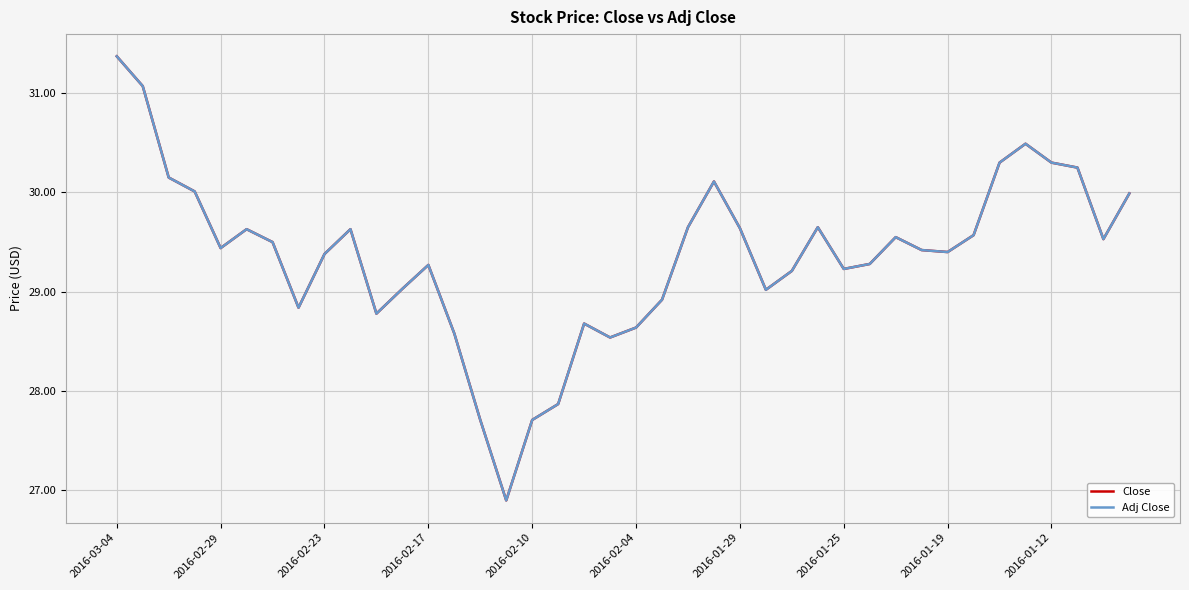

Is this an area chart (filled region under the line)?

No